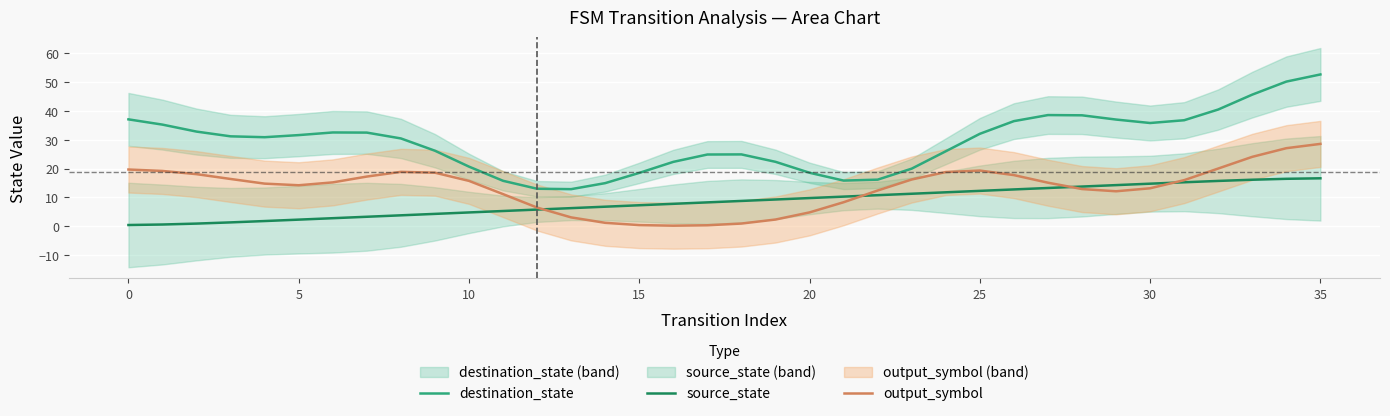

What value does the output_symbol series have at 30?

13.1